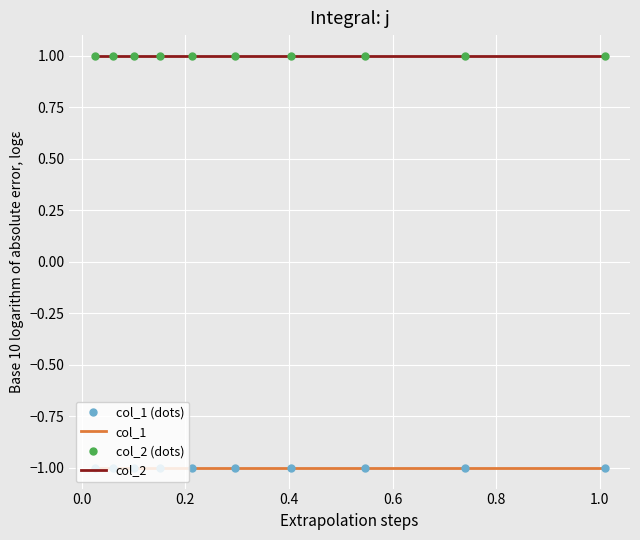

What is the difference between the highest and lowest values at 0.2?

2